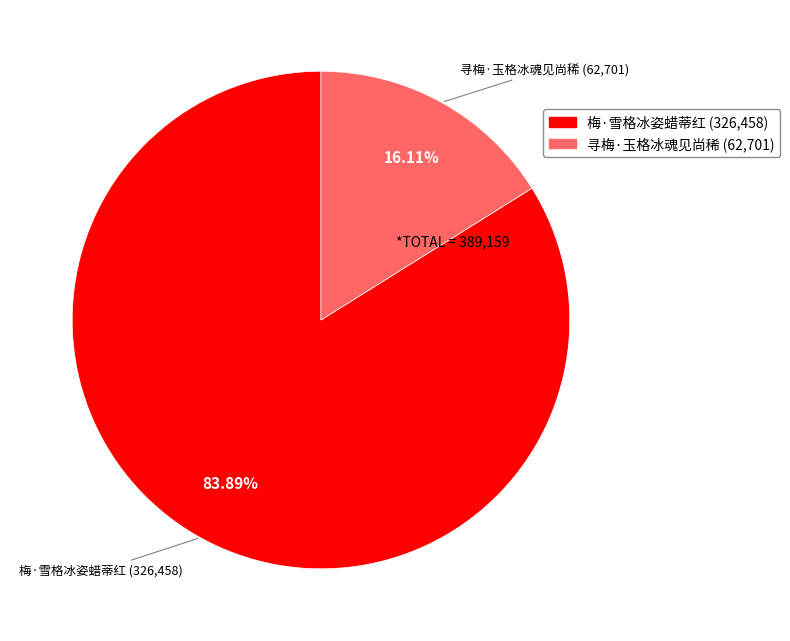

To the nearest percent, what is the difference between the largest and smallest slice percentages?

68%